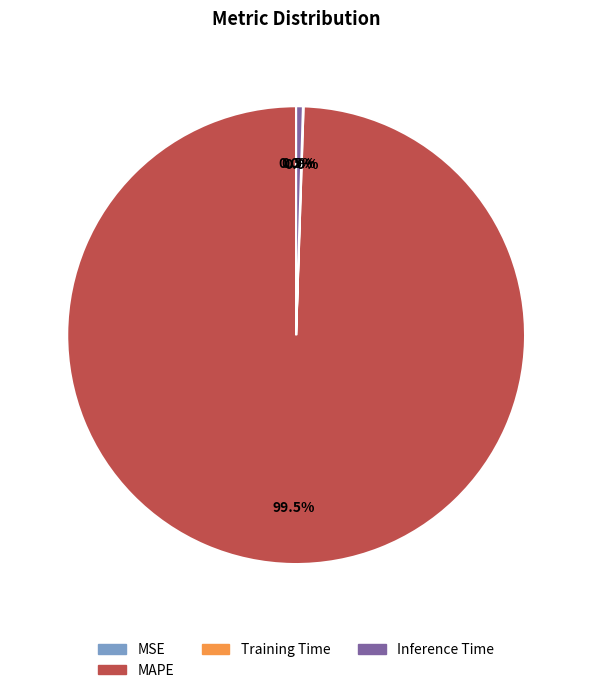

Which category accounts for the majority?

MAPE